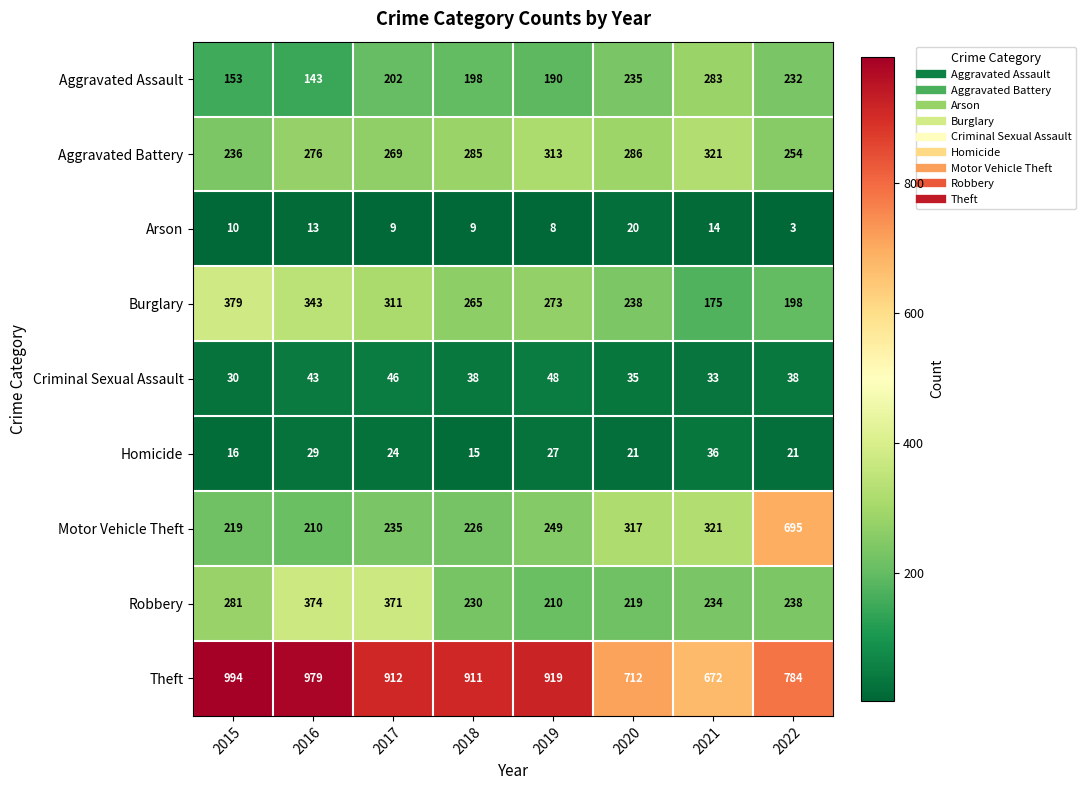

Where does the Burglary series first go above 273?

2015